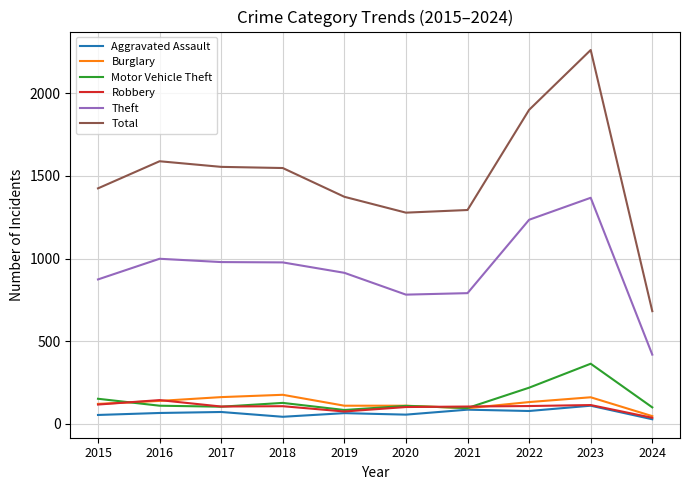

What is the greatest value displayed?

2262